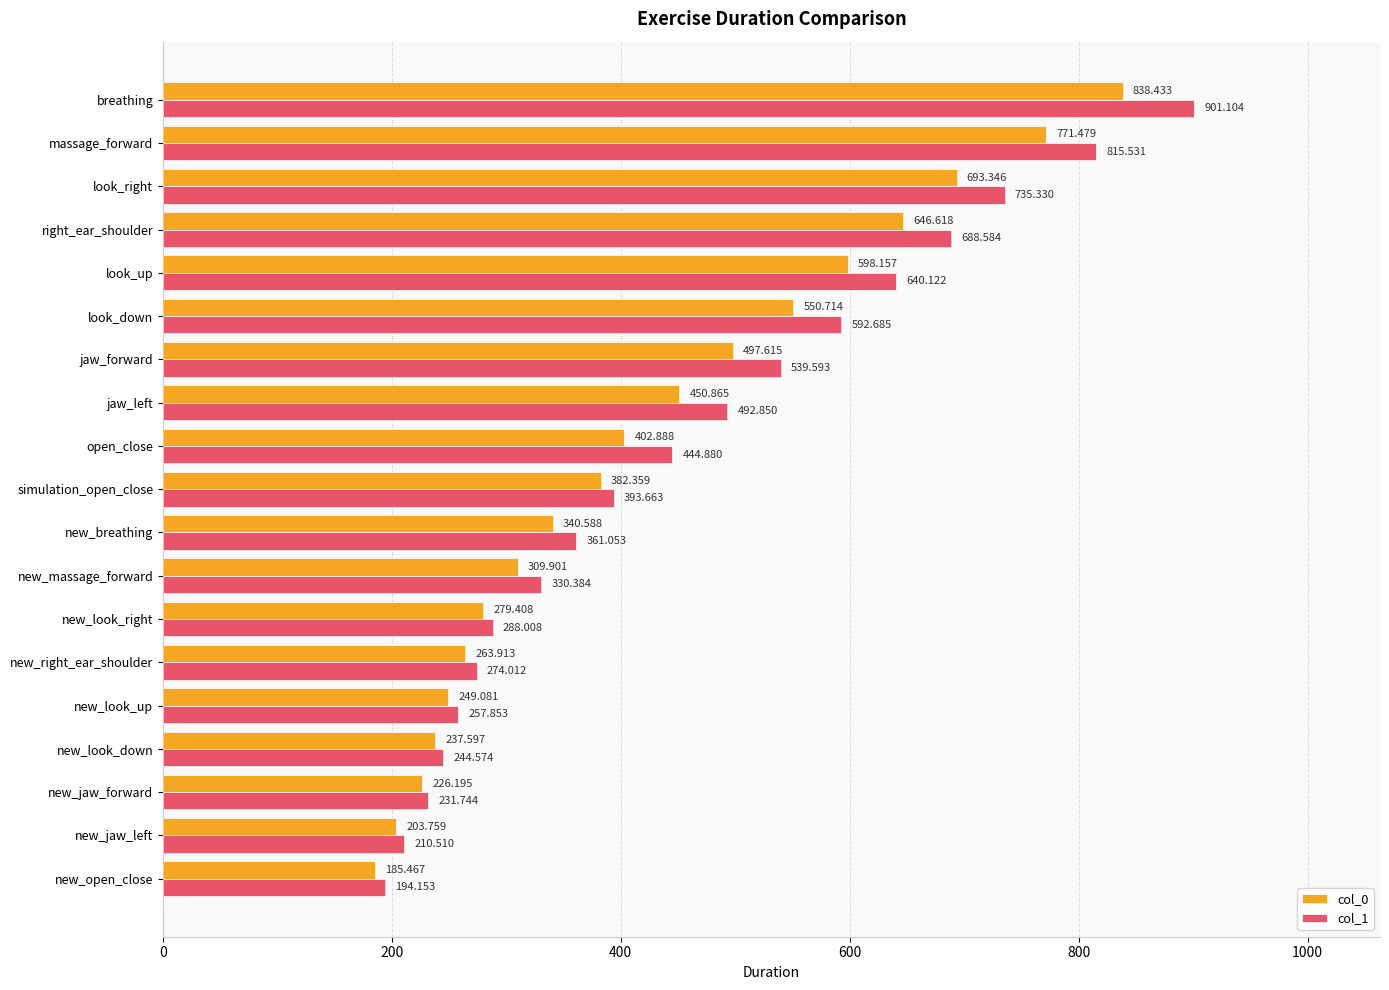

How many distinct data groups are displayed?

2